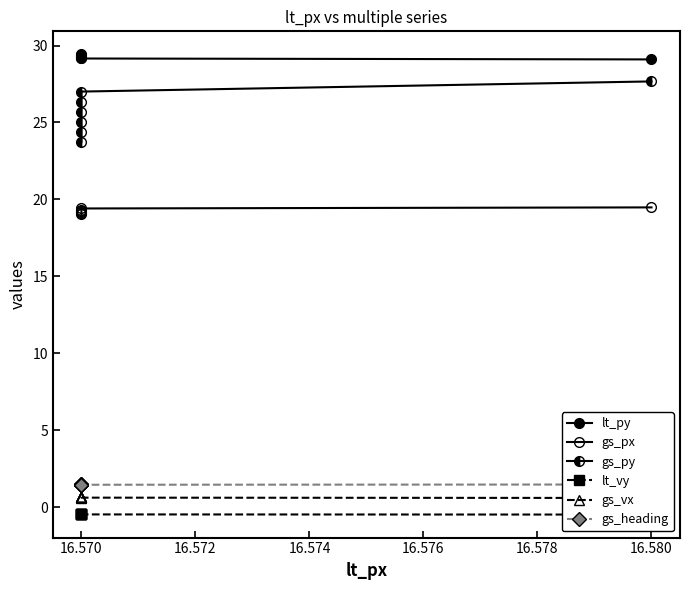

True or false: lt_vy has more than 1 interior local peaks.

False